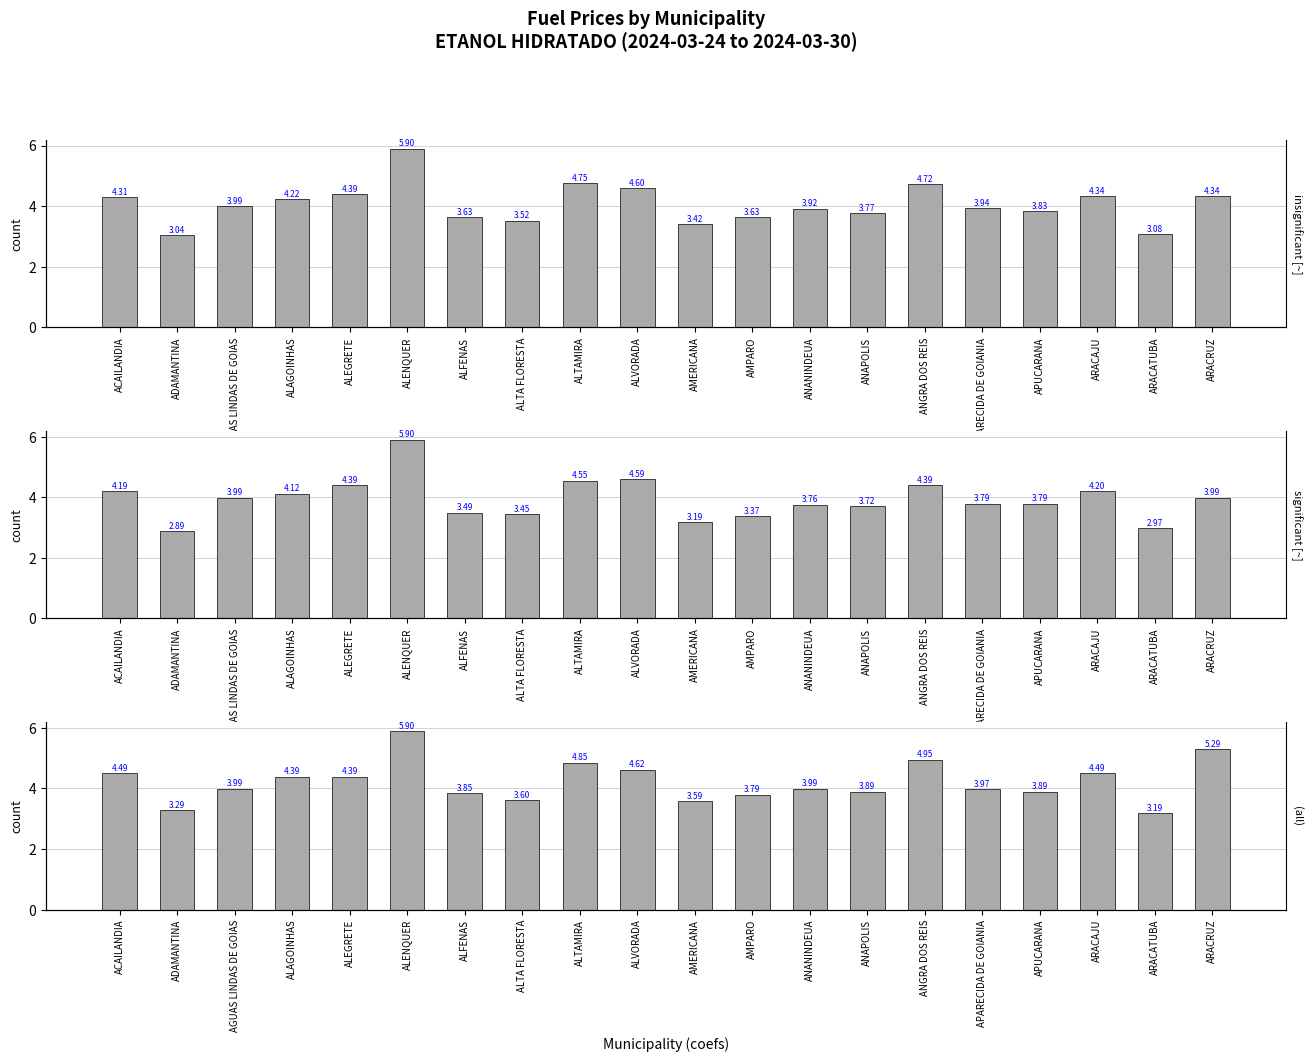

What is the value of the PREÇO MÁXIMO REVENDA bar at the 15th from the left?

5.0